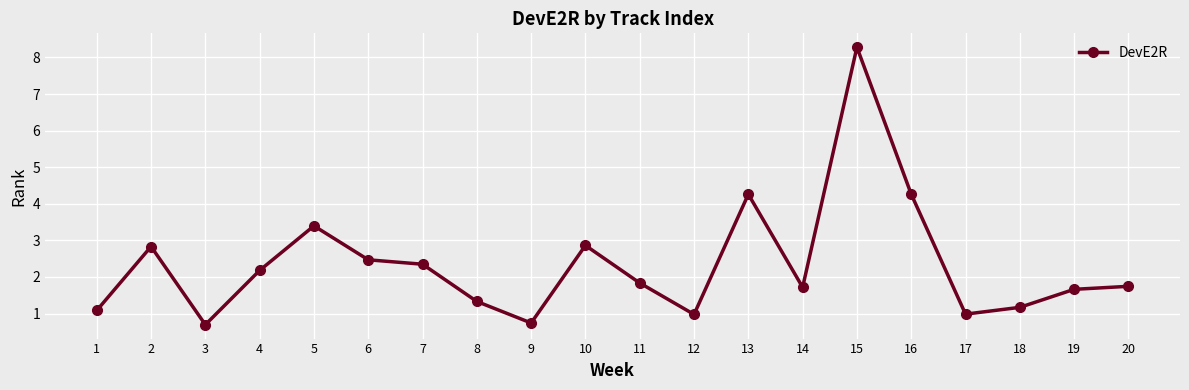

What is the difference between the second highest and second lowest values?

3.5